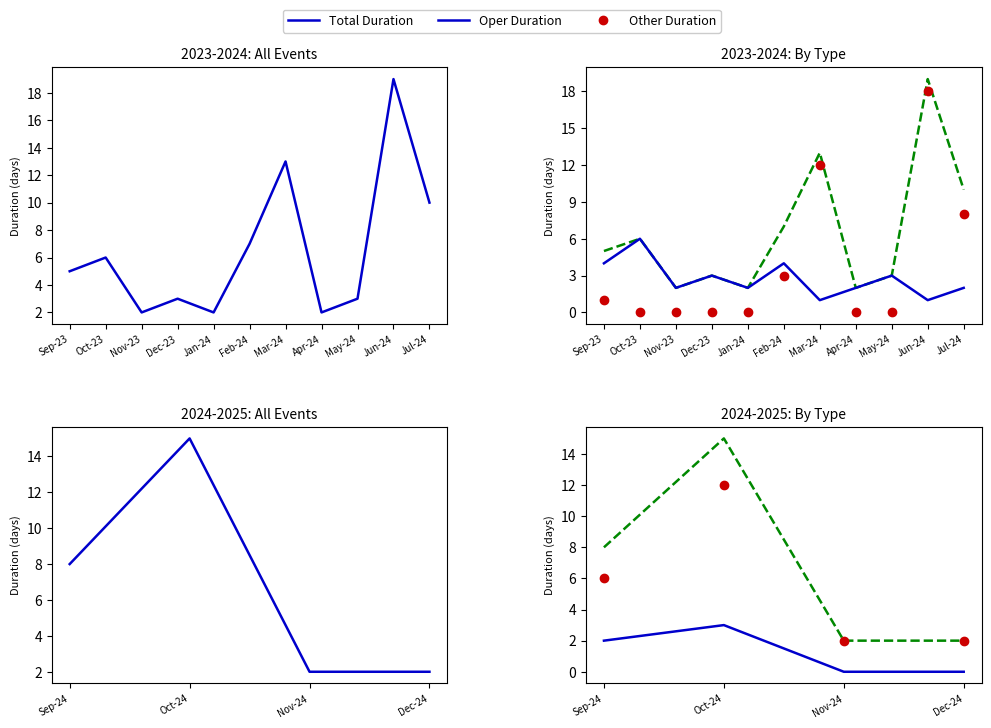

Where is the first local maximum for Oper Duration?

Oct-24